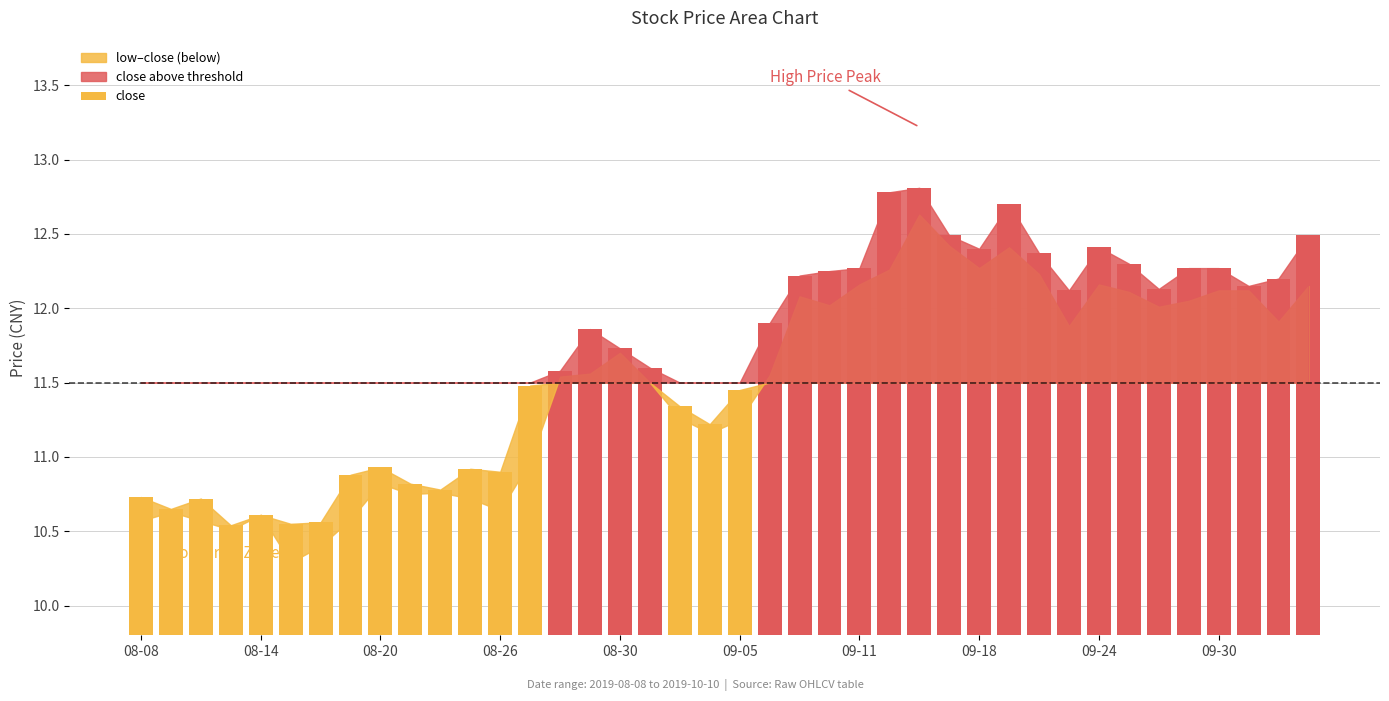

What is the maximum value shown in the chart?

12.8